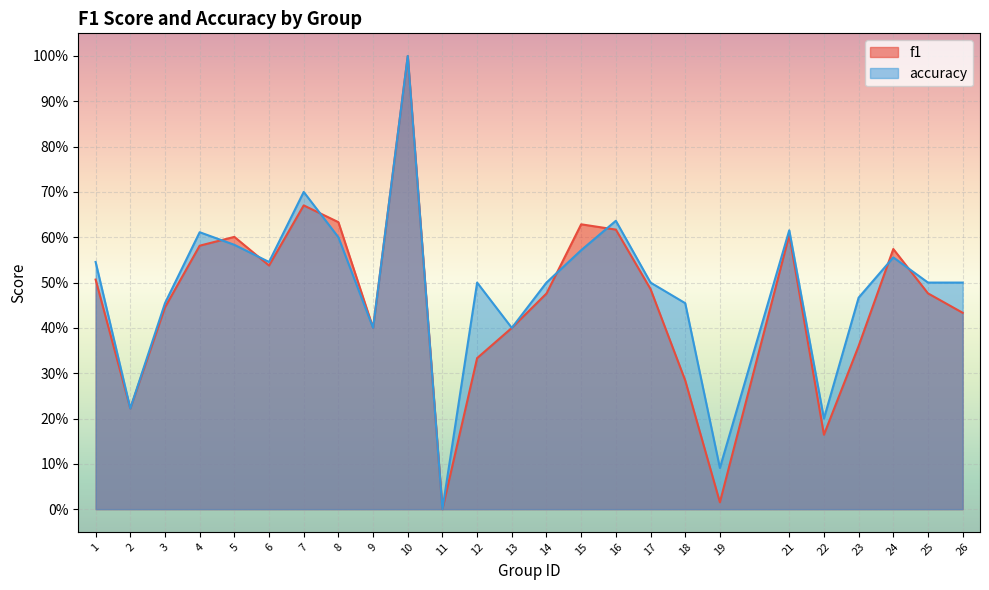

Where is the first local maximum for f1?

5